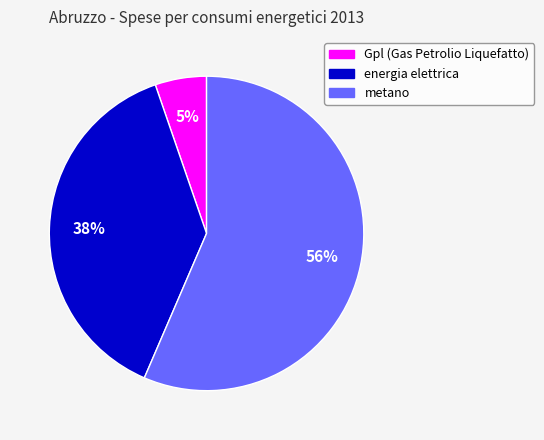

The metano slice represents 56% of the pie. True or false?

True